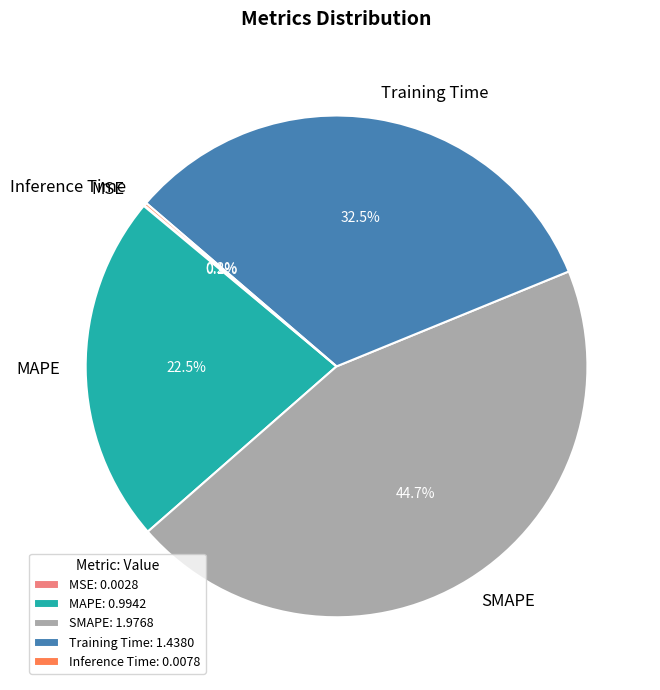

Is Training Time the majority of the pie?

No